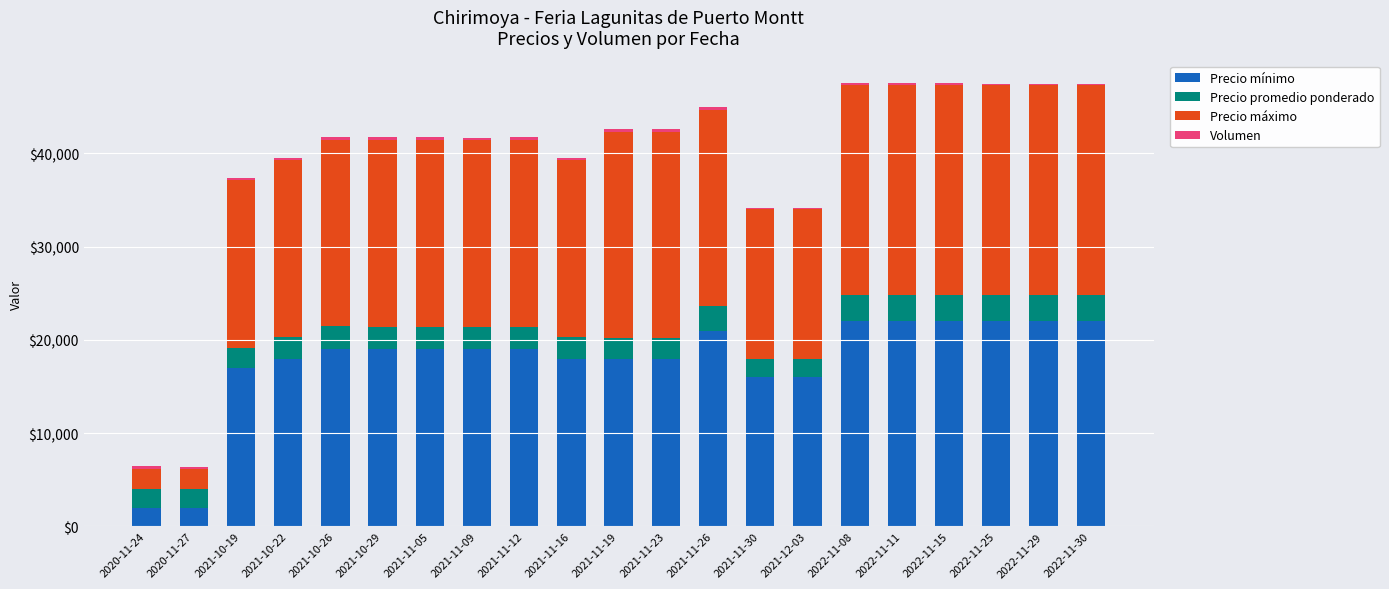

What is the maximum value for Precio mínimo?

22000